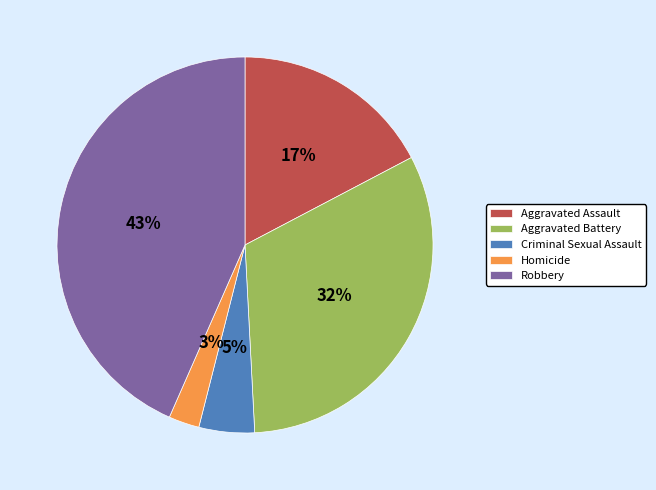

Is it true that Aggravated Assault is 17% of the pie?

True